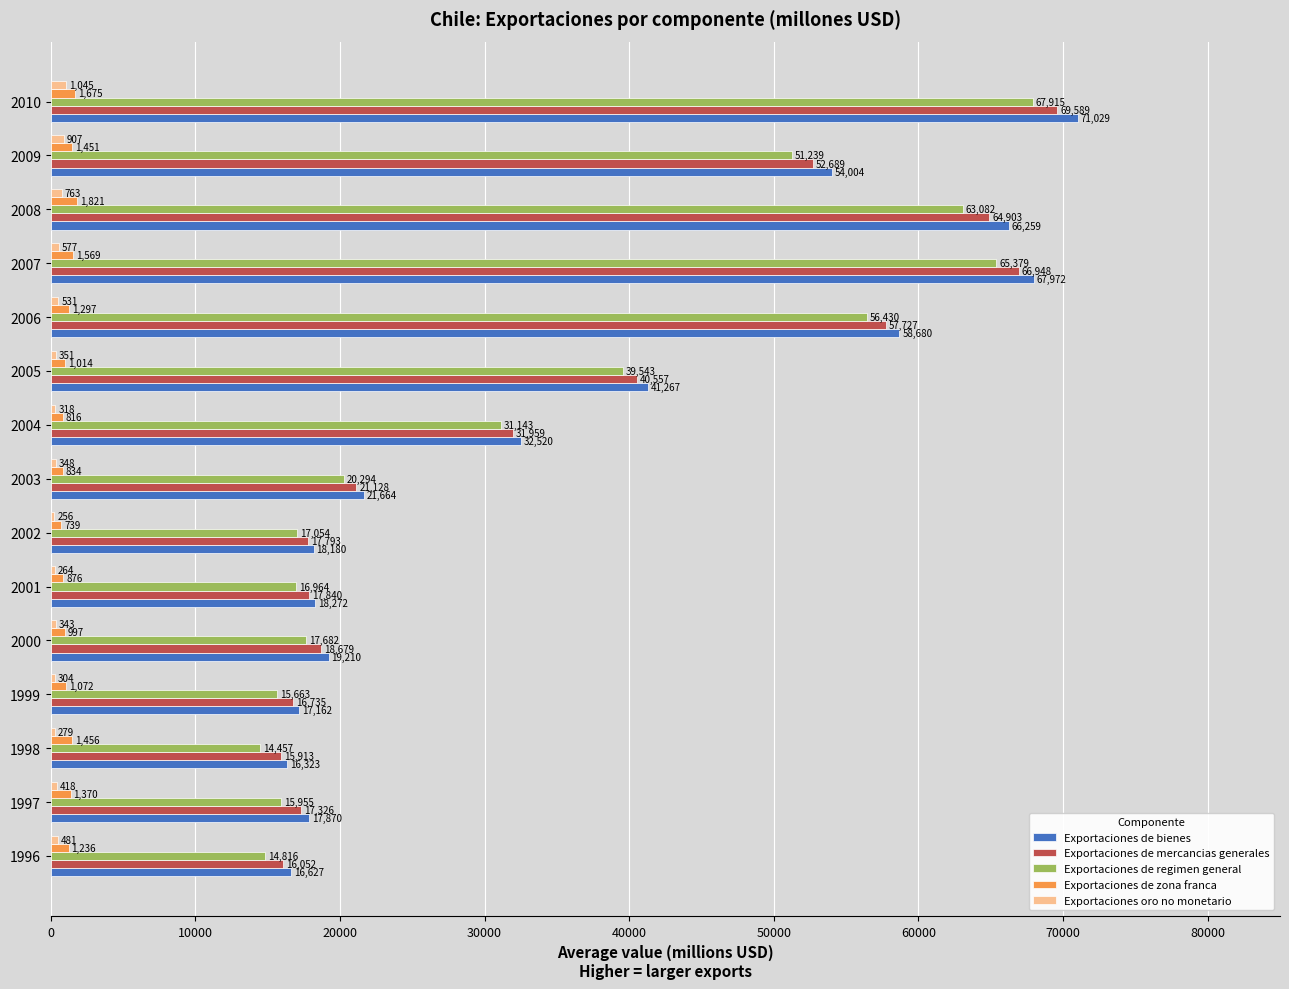

True or false: Exportaciones de bienes has a value of 8537 at 2005.

False